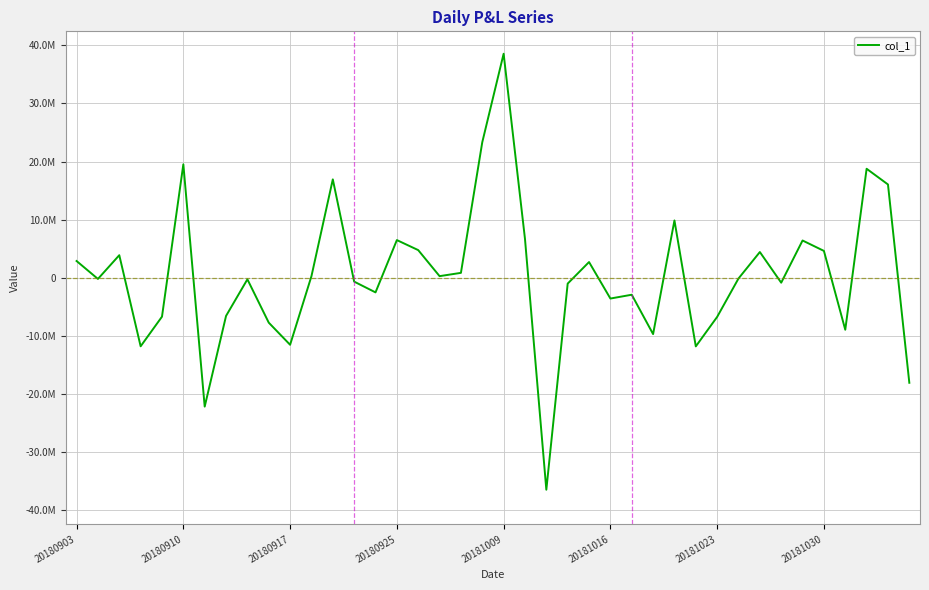

Does the chart display data point markers on the line(s)?

No